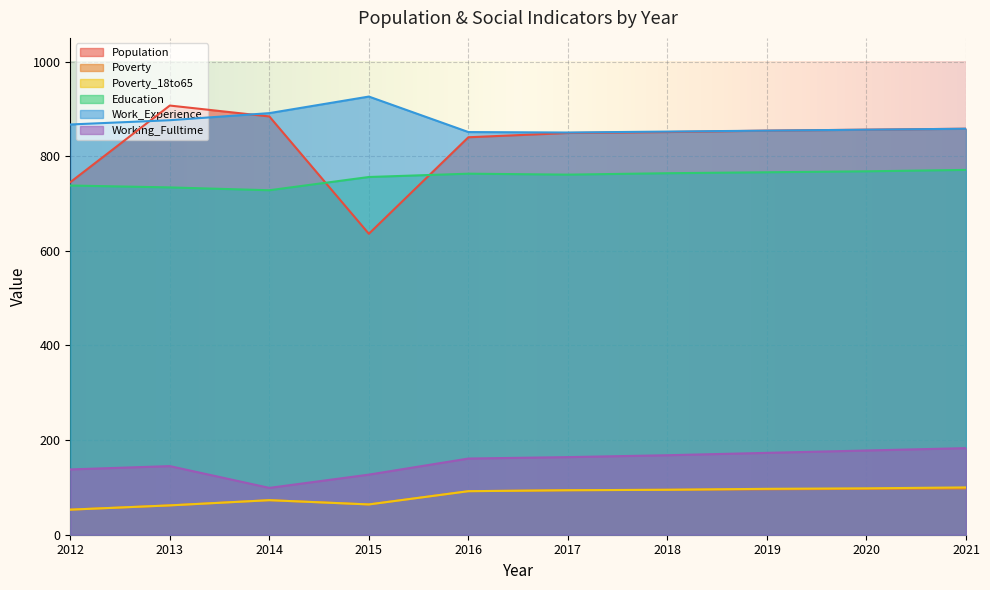

In Education, how many points are higher than both neighbors (excluding endpoints)?

1